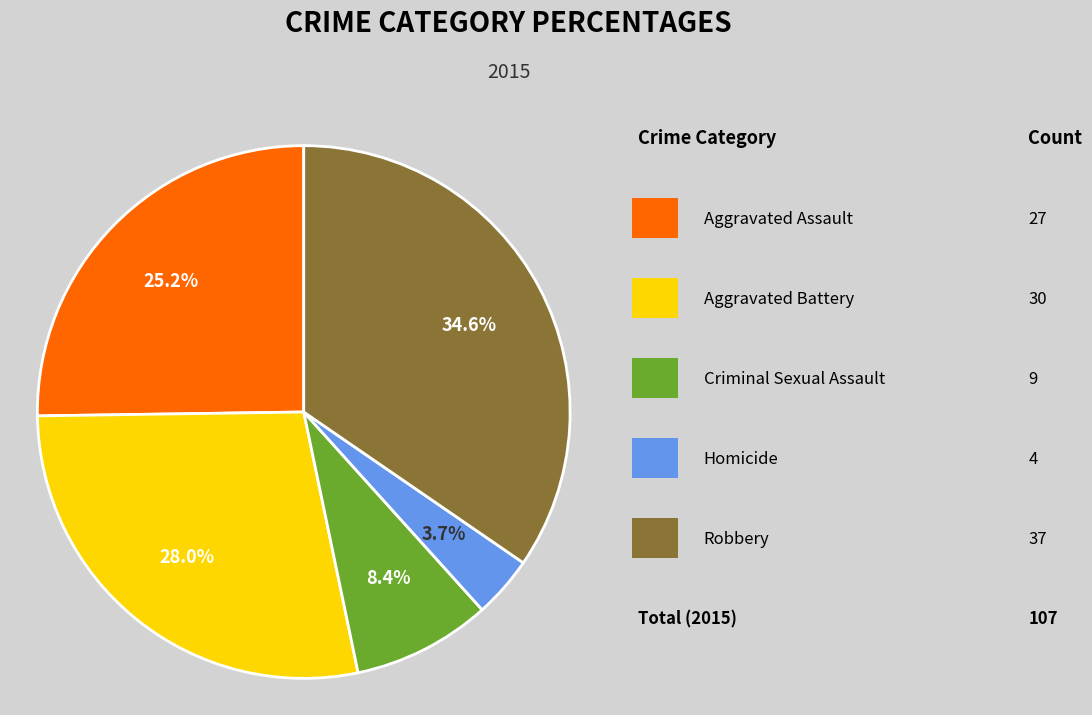

Is there a majority slice in this chart?

No